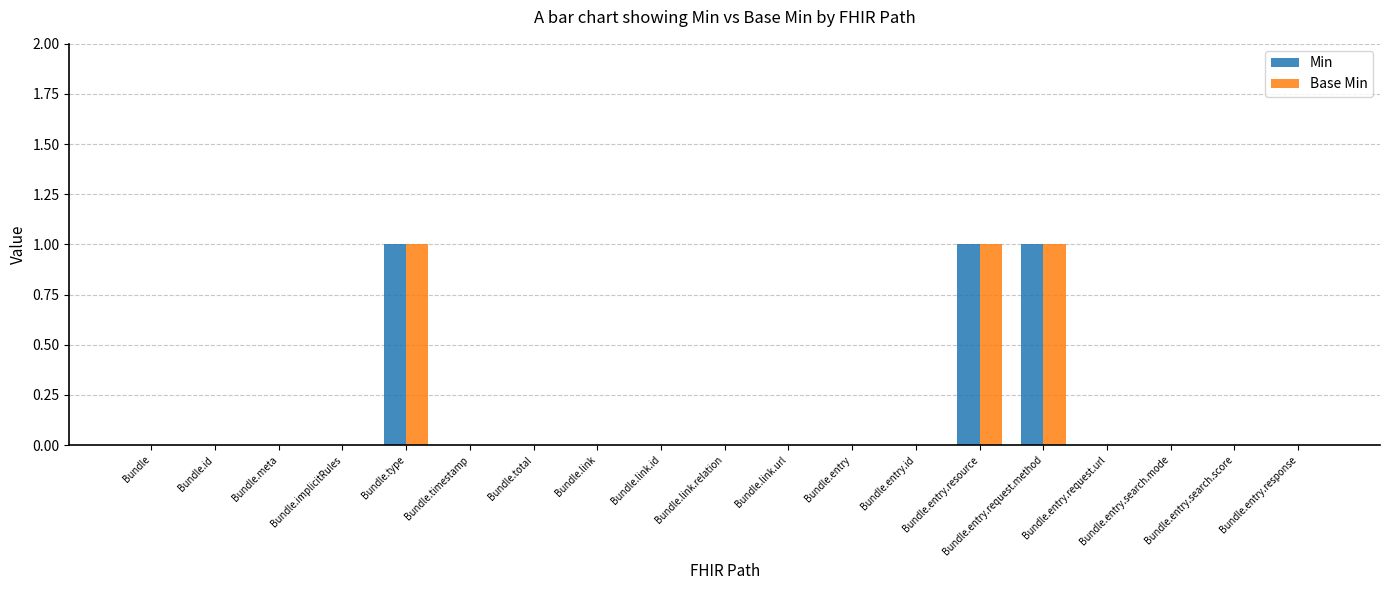

What is the highest value of the Min series?

1